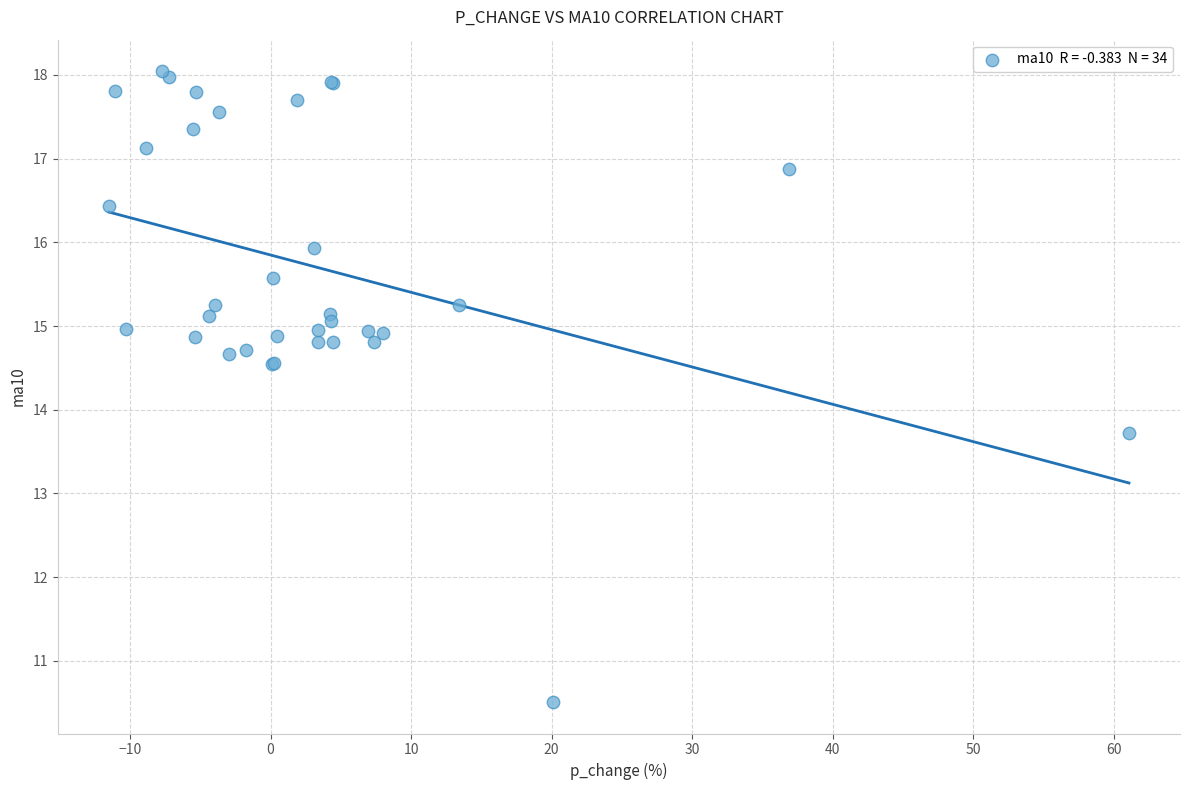

What Y value in the scatter plot is closest to 14?

13.7